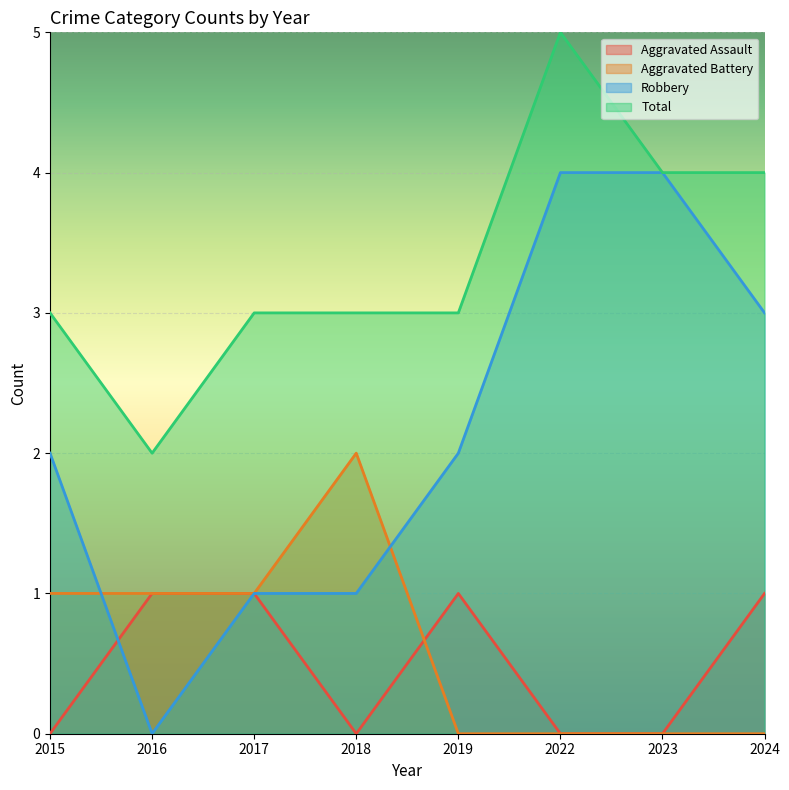

What is the difference between the maximum and minimum values in the Aggravated Battery series?

2